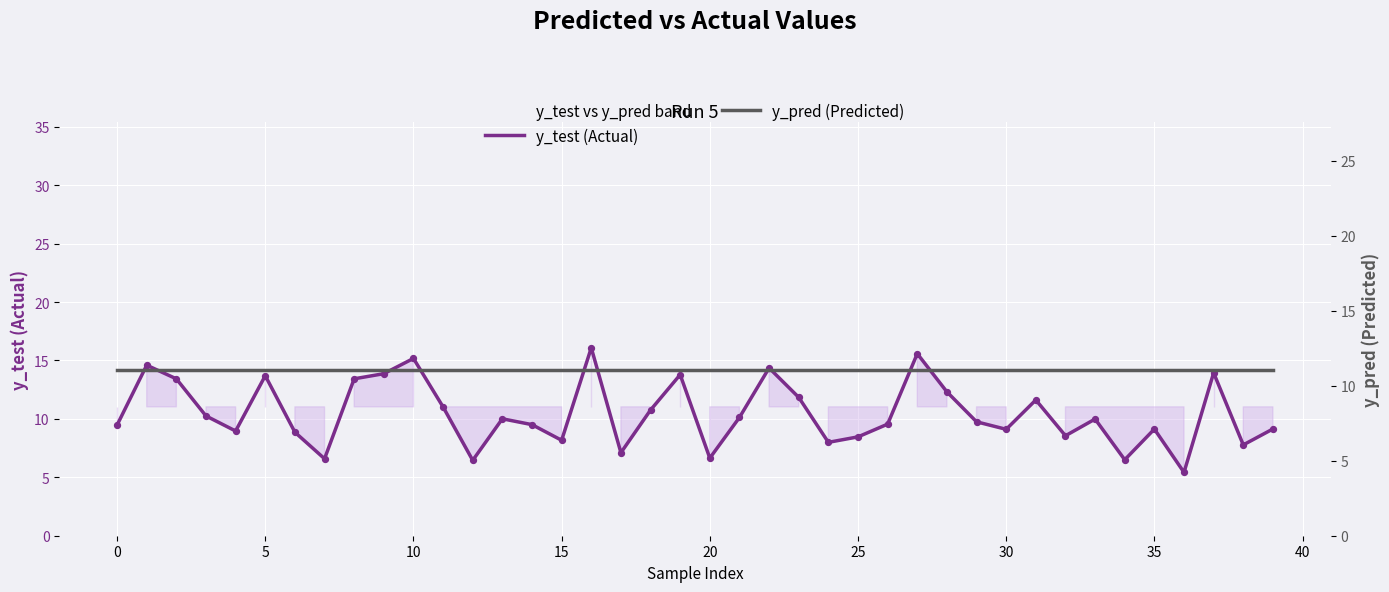

Which series reaches the maximum Y coordinate?

y_test (Actual)